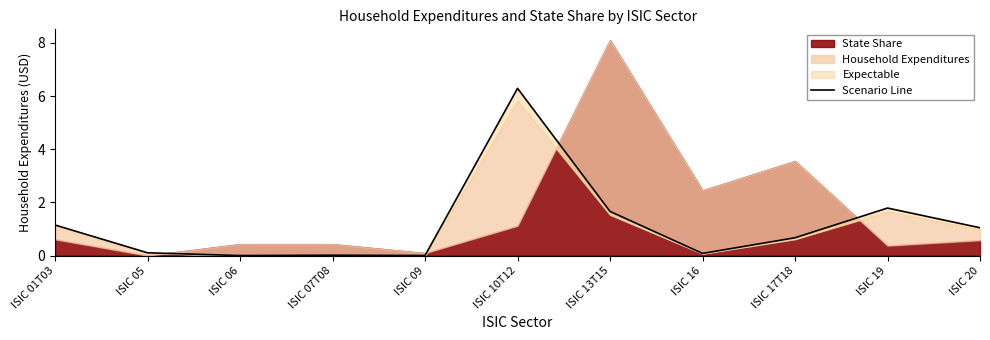

At which category does the data reach its first local valley?

ISIC 06